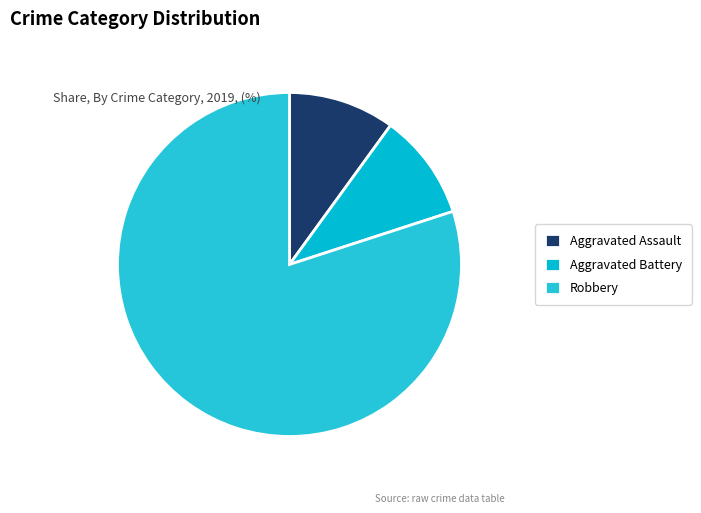

How many slices are in this pie chart?

3